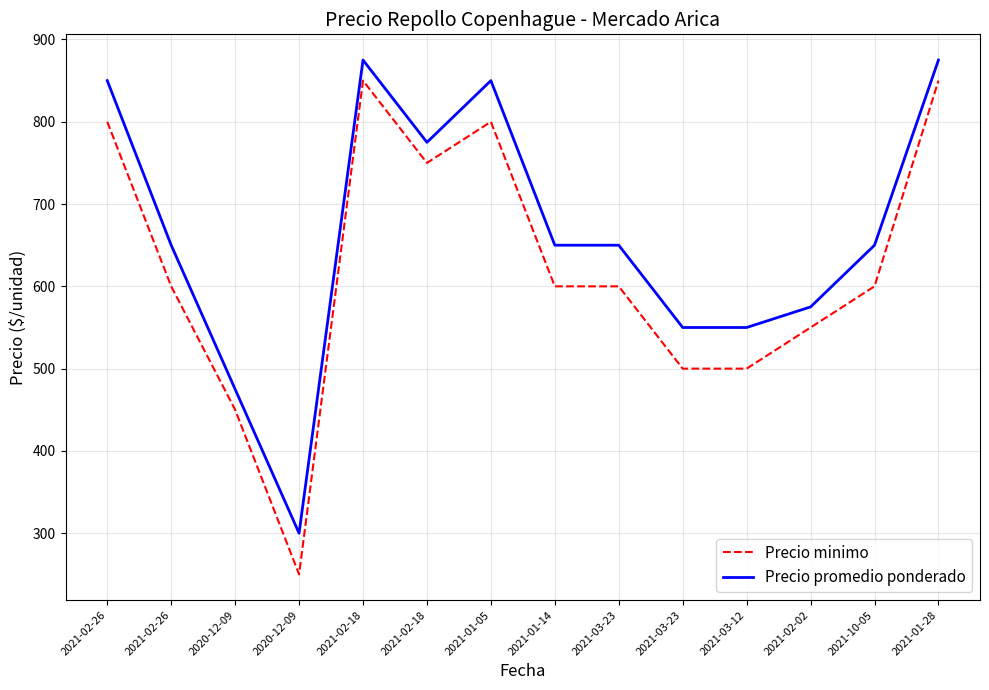

List the labels in order of Precio promedio ponderado value, largest first.

2021-02-18, 2021-01-28, 2021-02-26, 2021-01-05, 2021-02-18, 2021-02-26, 2021-01-14, 2021-03-23, 2021-10-05, 2021-02-02, 2021-03-23, 2021-03-12, 2020-12-09, 2020-12-09